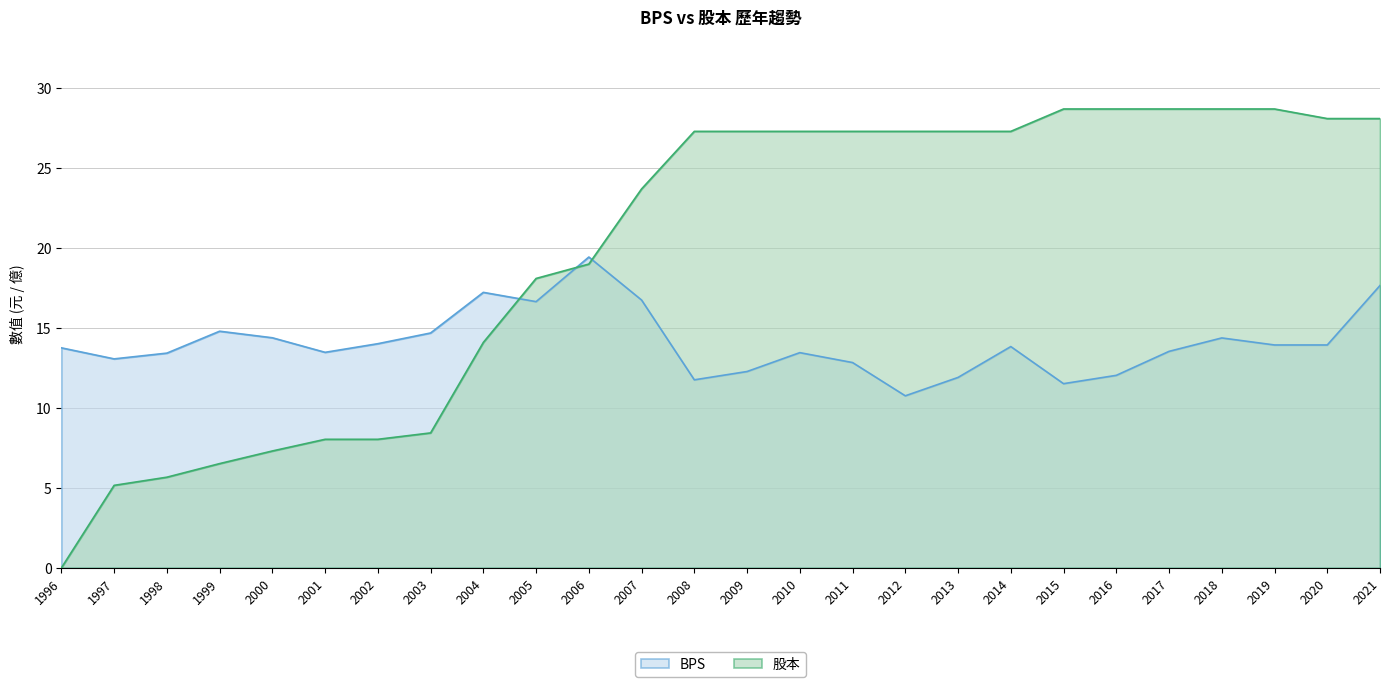

Rank the series at 1996 from highest to lowest value.

BPS, 股本